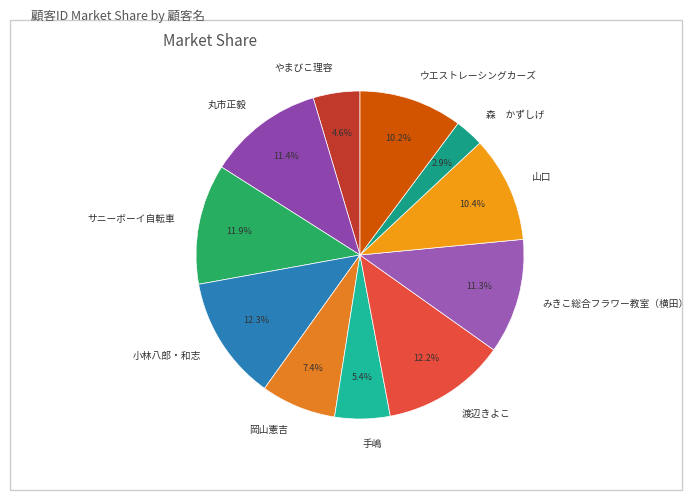

Which category has the smallest portion of the pie?

森 かずしげ